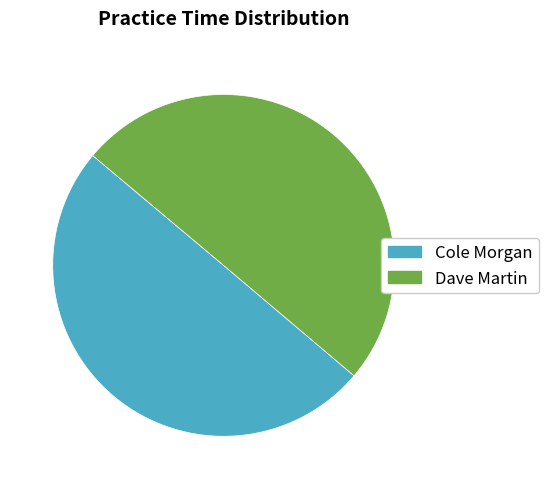

Combined, do Cole Morgan and Dave Martin account for over 50%?

Yes